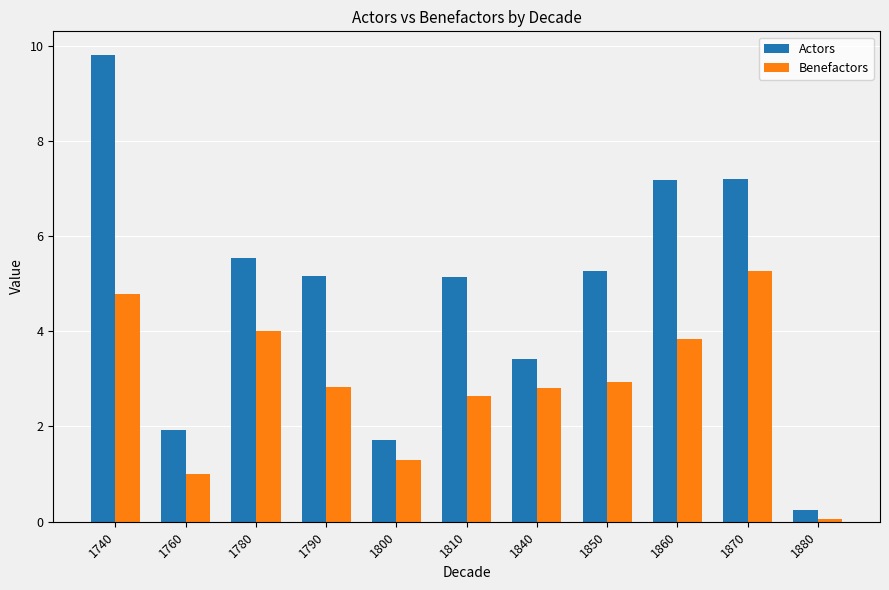

What is the minimum value for Benefactors?

0.1